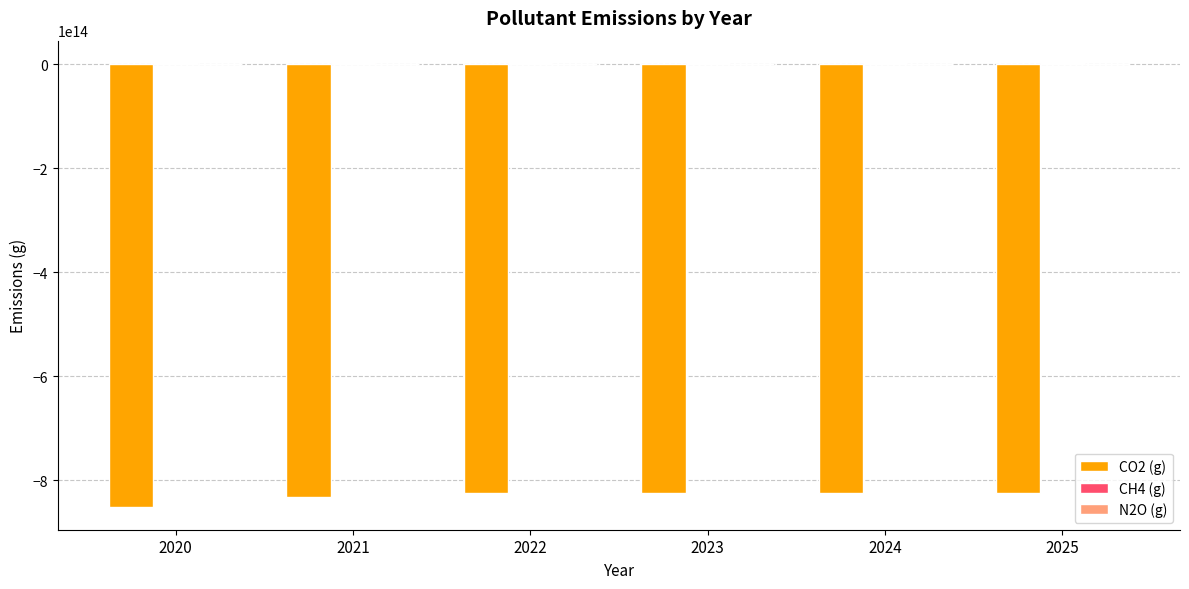

The value of CO2 (g) at 2024 is -1403933455486859.0. True or false?

False